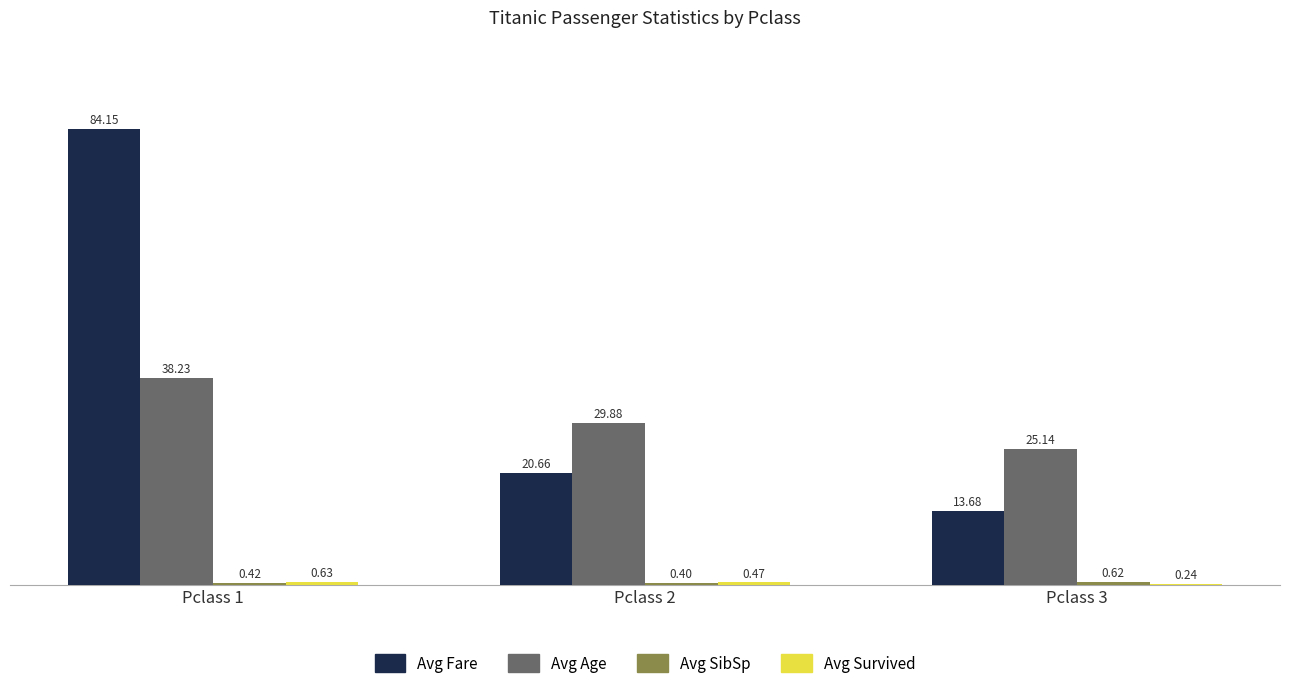

At which category is the sum across all series the highest?

Pclass 1